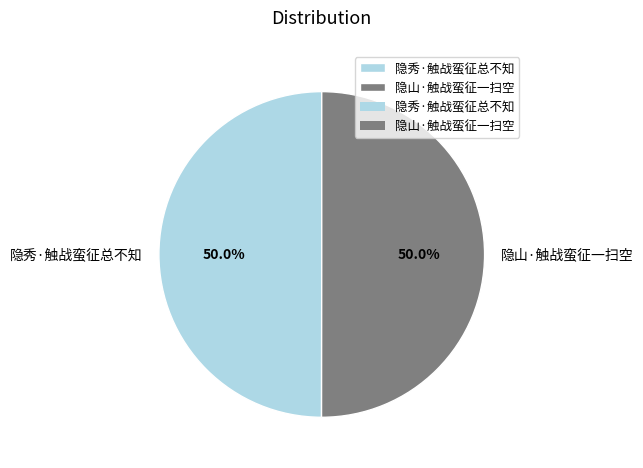

What portion of the pie excludes 隐山·触战蛮征一扫空?

50.0%